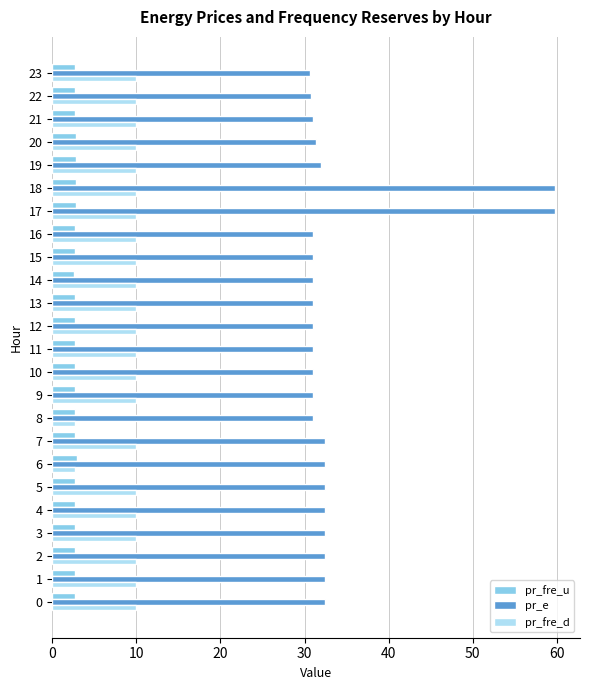

What is the sum of all pr_e values?

813.2